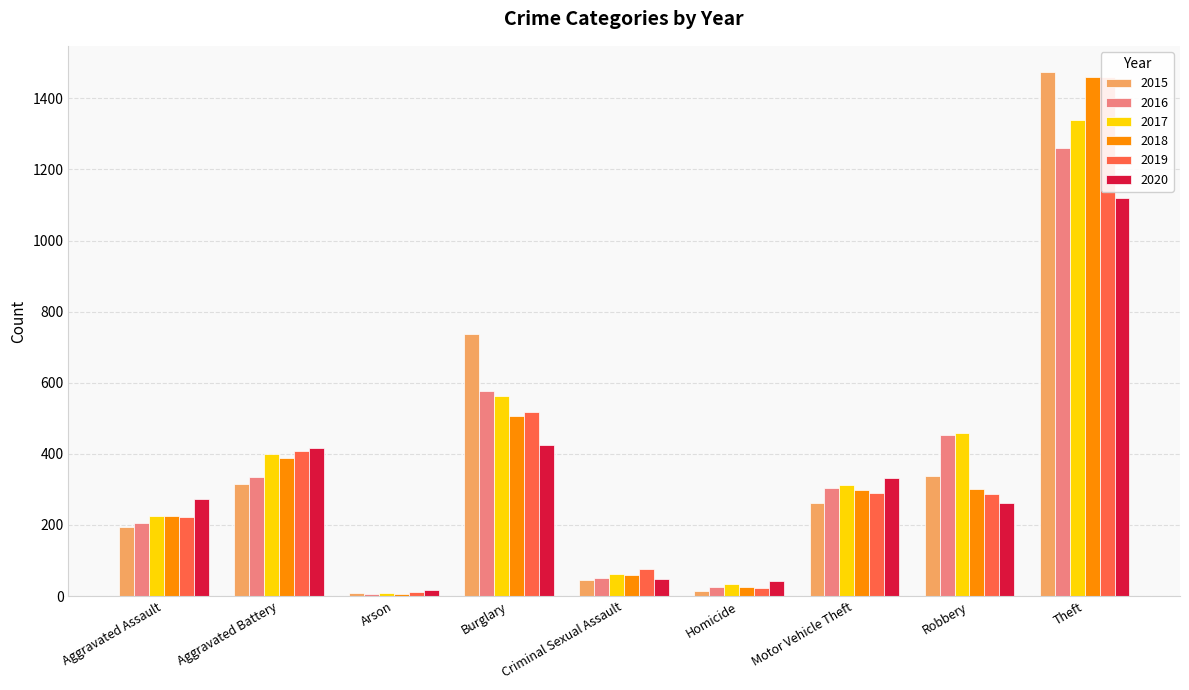

What are all the series names shown in the legend?

2015, 2016, 2017, 2018, 2019, 2020